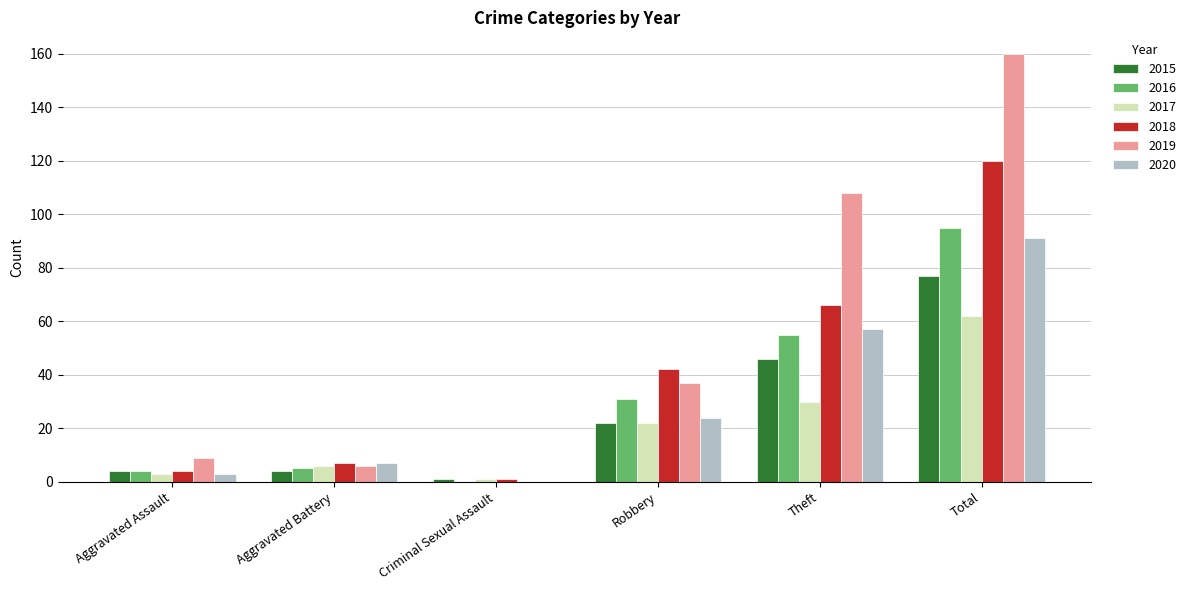

True or false: 2017 has a value of 1 at Criminal Sexual Assault.

True